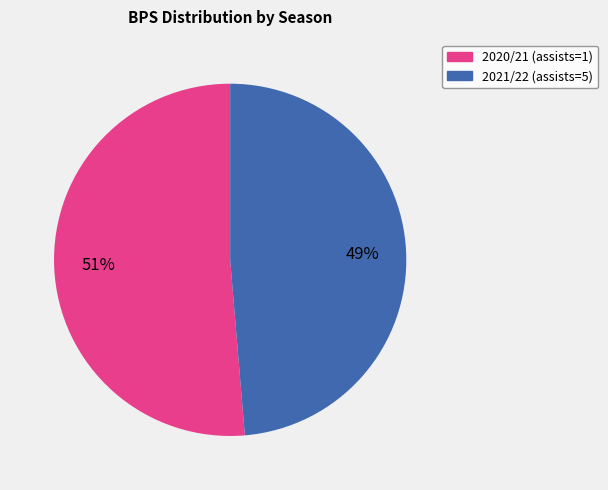

Is it true that 2021/22 (assists=5) is 49% of the pie?

True